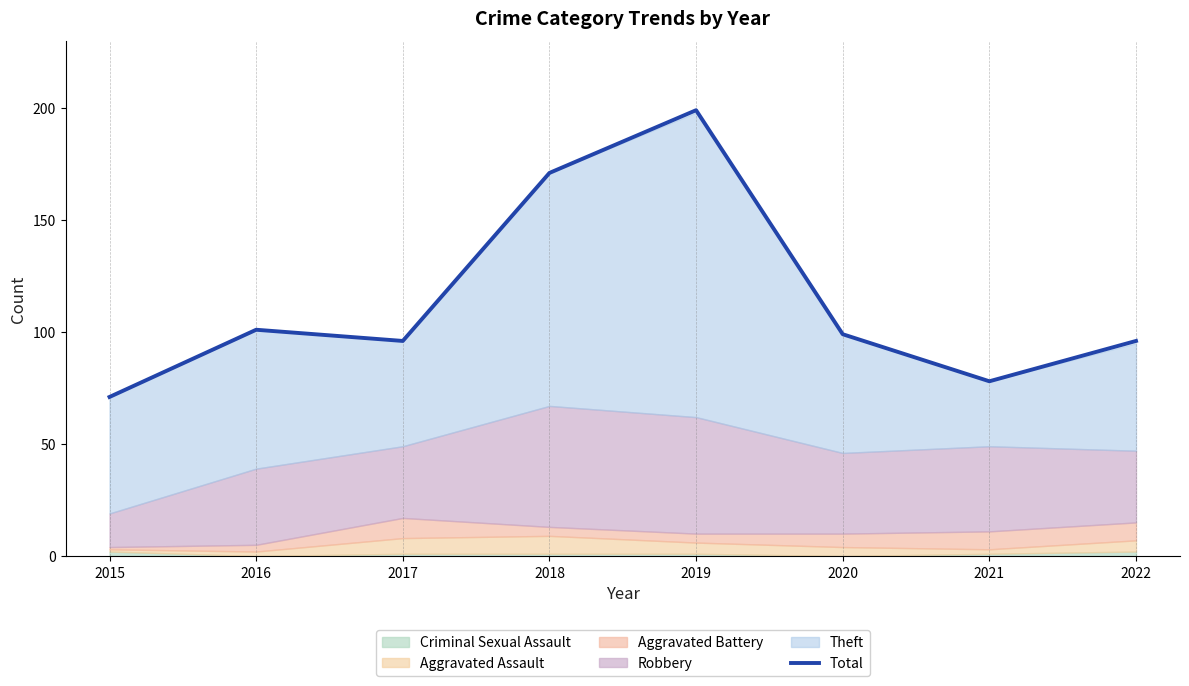

How many interior local valleys (lower than both neighbors) does the data have?

2